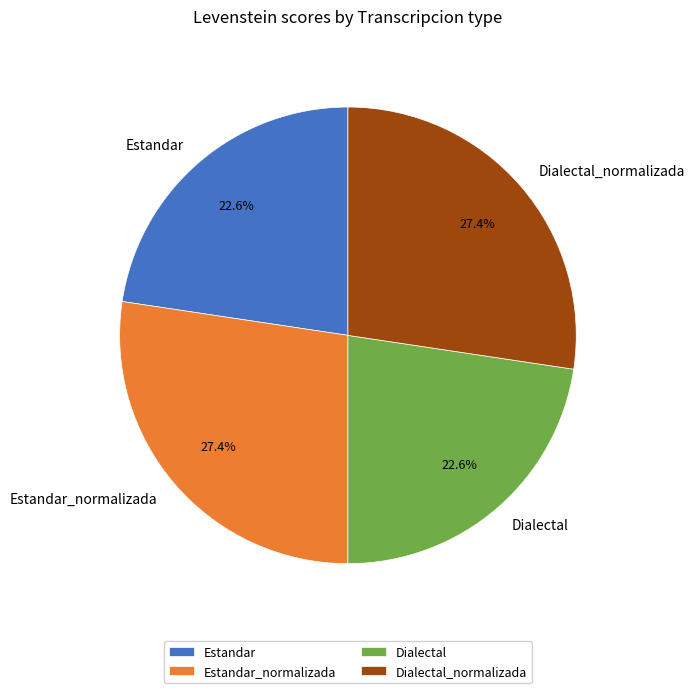

Does any single category account for the majority?

No